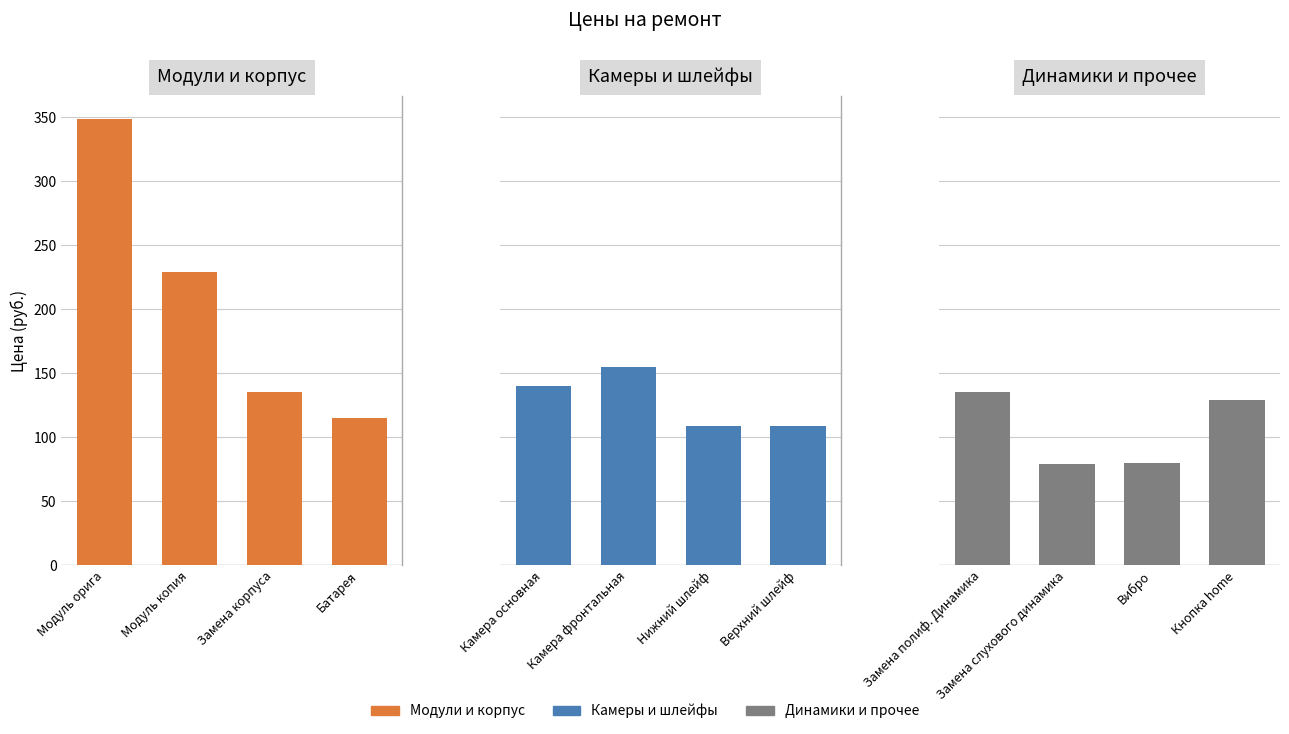

How many values in the Динамики и прочее series are below 129?

2